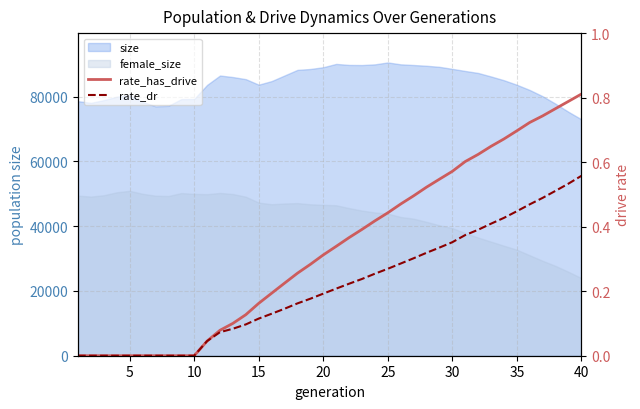

True or false: rate_has_drive and rate_dr cross at least once.

False